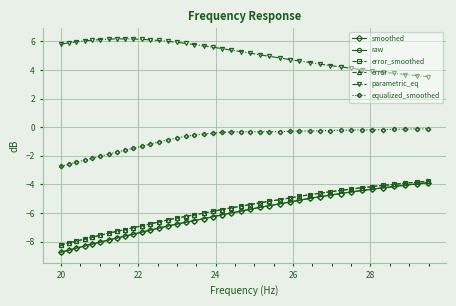

Which series has the largest total across all categories?

parametric_eq